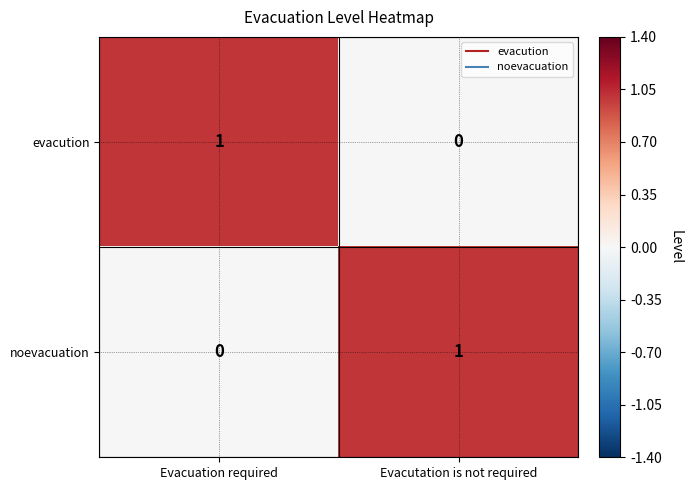

Reading left to right, list all the values displayed in this chart.

evacution: Evacuation required=1	Evacutation is not required=0
noevacuation: Evacuation required=0	Evacutation is not required=1